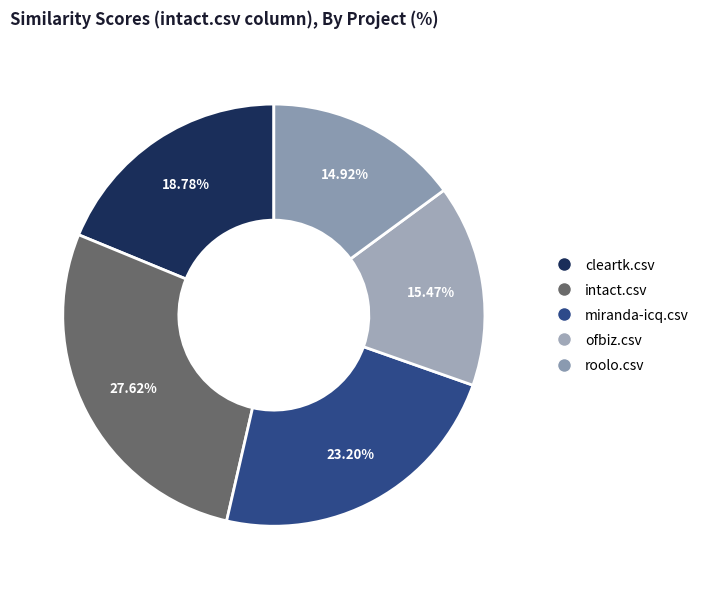

Does ofbiz.csv account for over 50% of the chart?

No